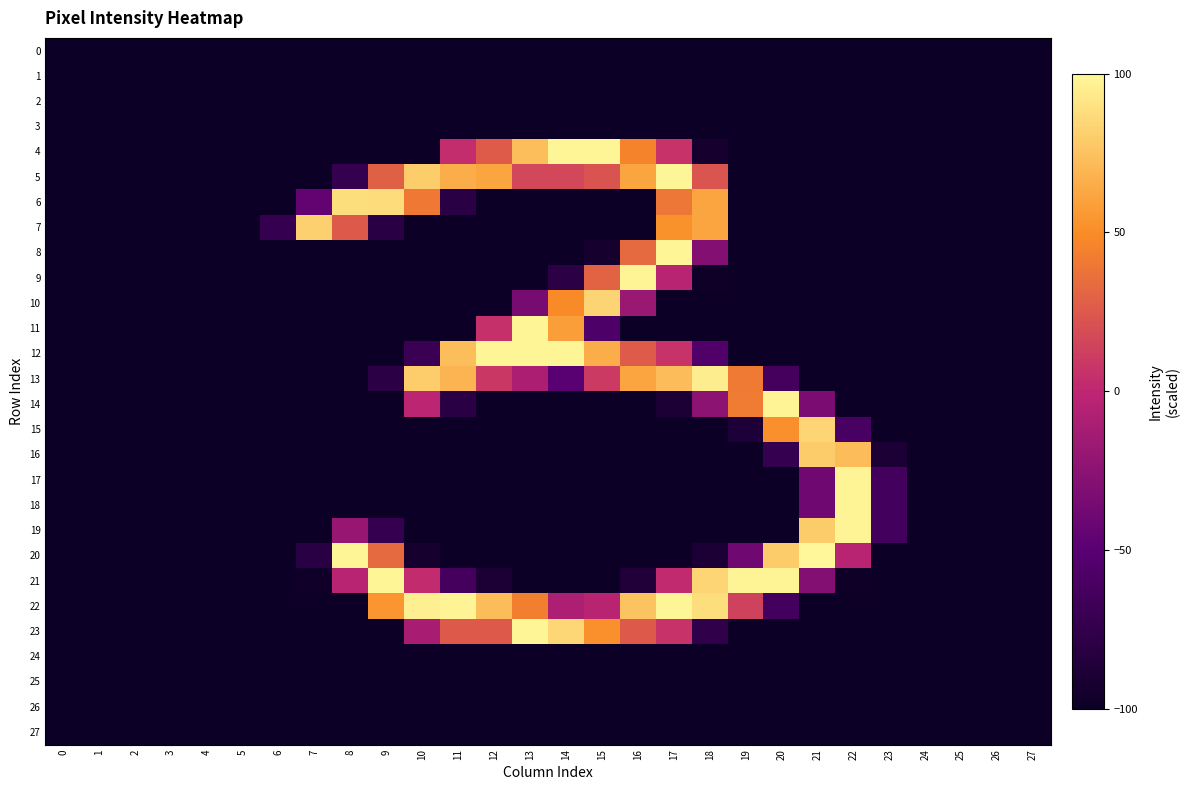

How many data points does each series have?

28